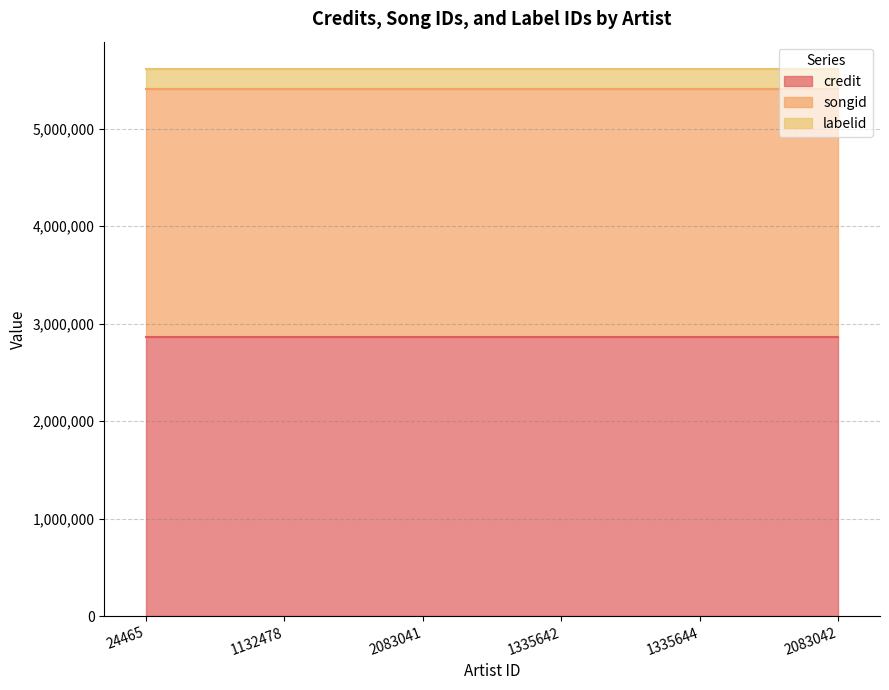

Between 1335644 and 1335642, which is larger?

1335644